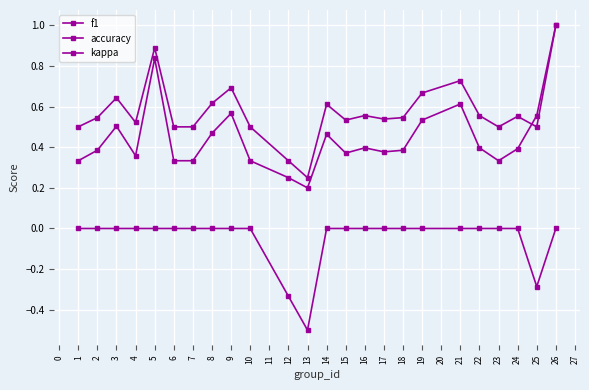

List the series in order of their overall mean, highest first.

accuracy, f1, kappa